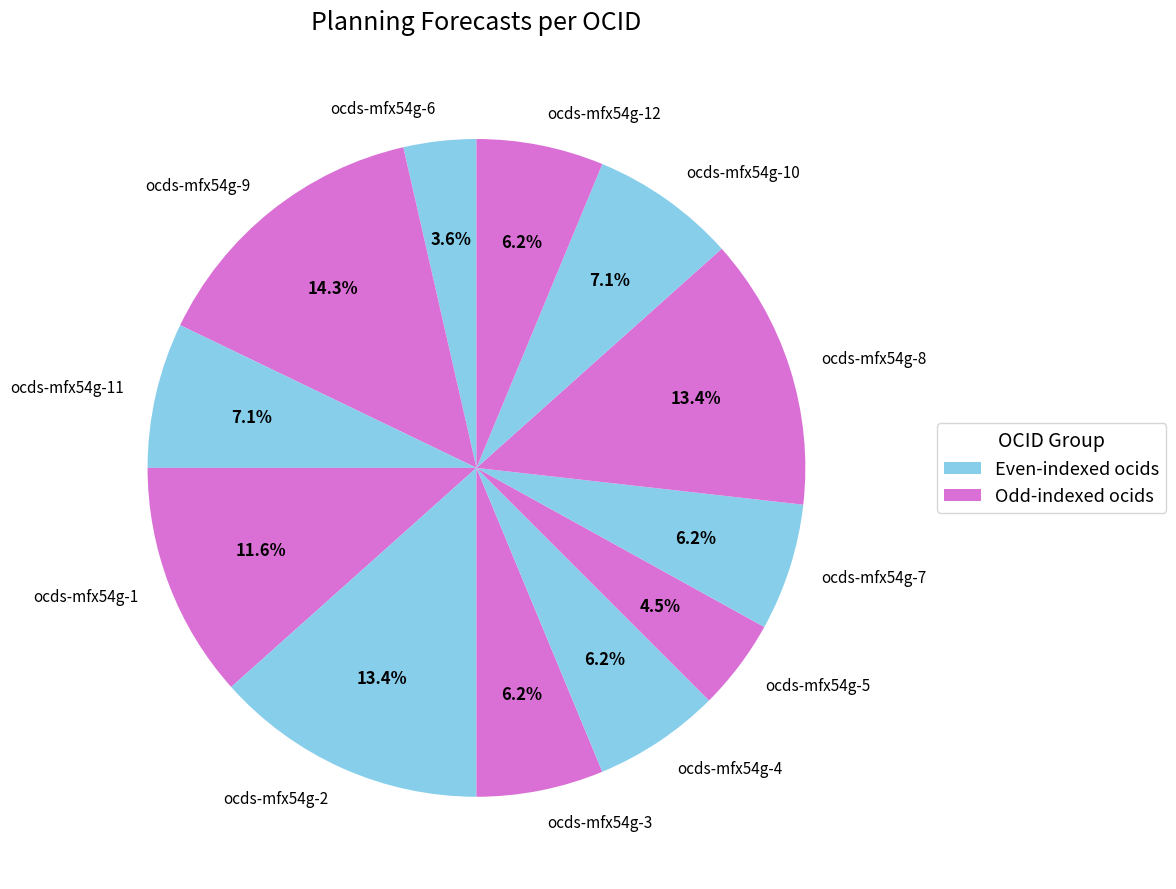

Is the sum of ocds-mfx54g-8 and ocds-mfx54g-5 greater than half?

No